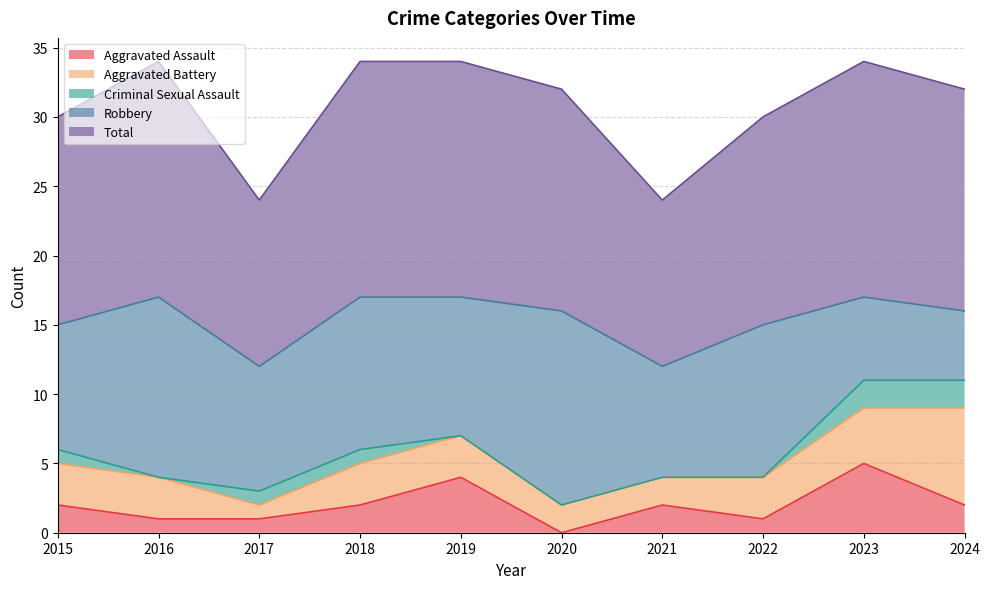

Does the chart display data point markers on the line(s)?

No